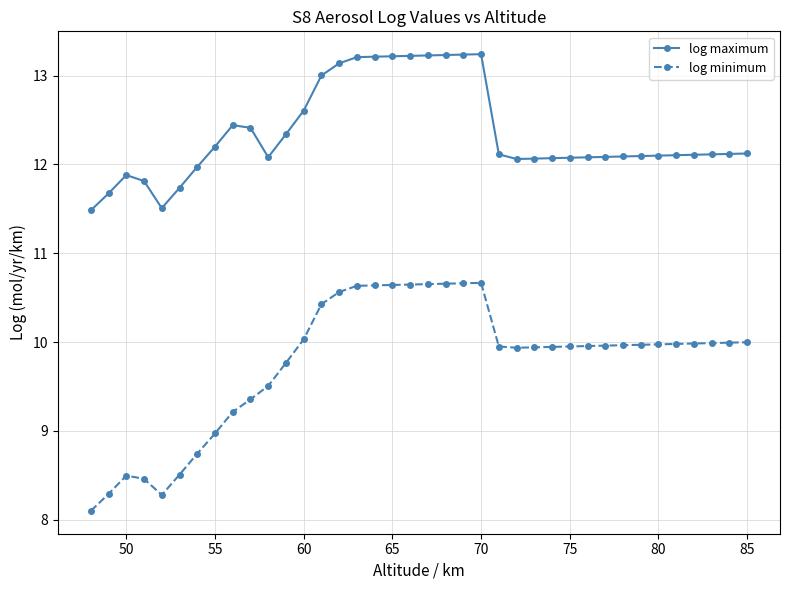

What is the difference between the maximum and second lowest values in the log minimum series?

2.4